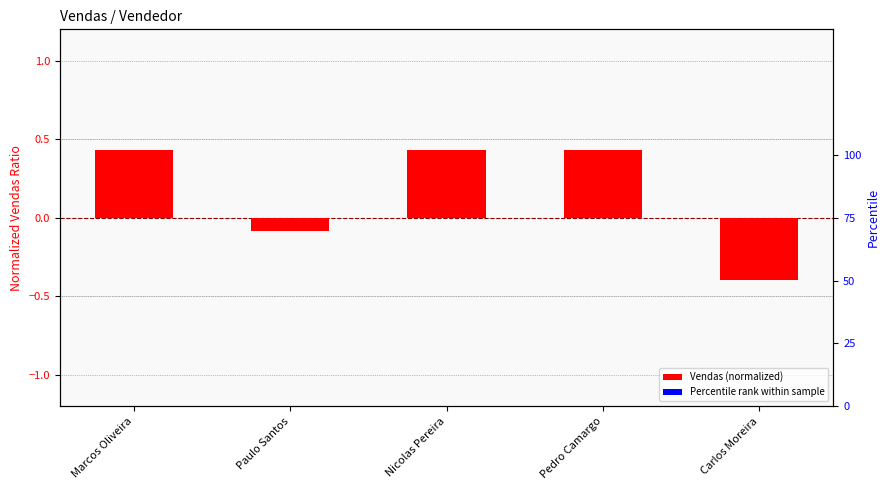

What is the label of the 2nd bar from the left?

Paulo Santos